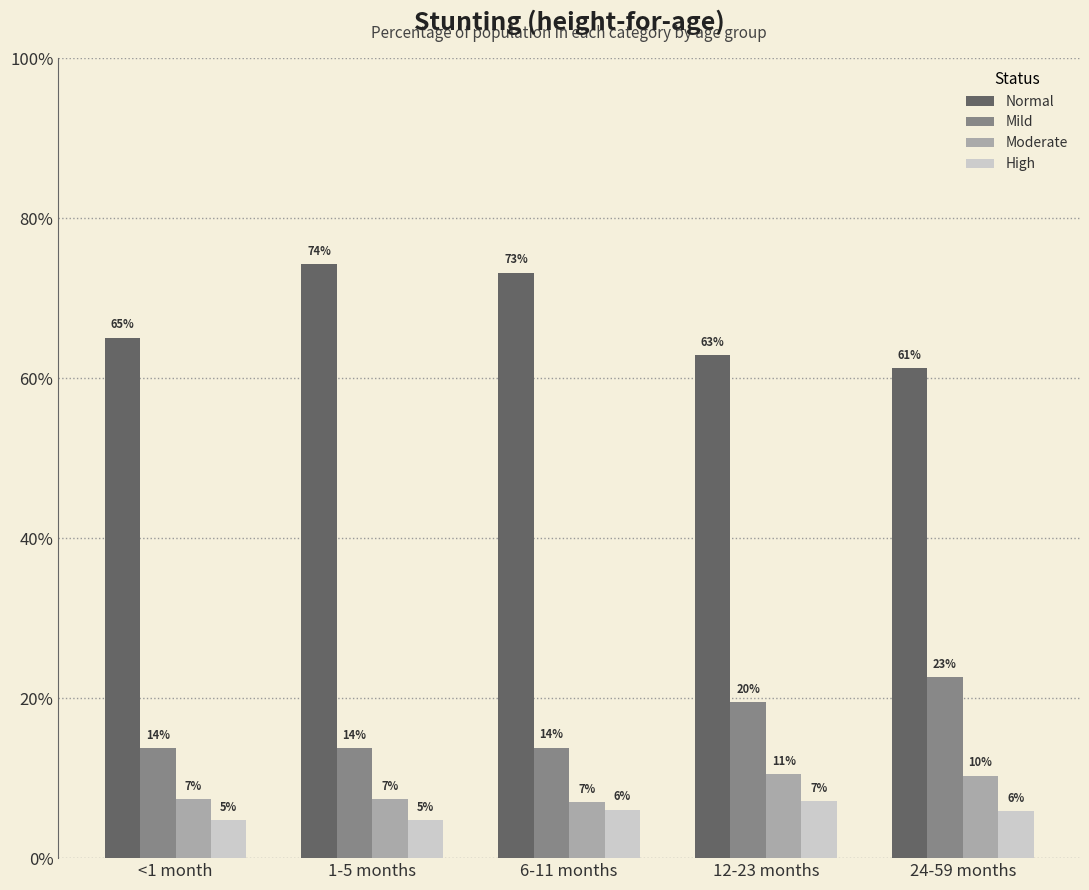

The Moderate series shows 0.1 at <1 month. True or false?

False